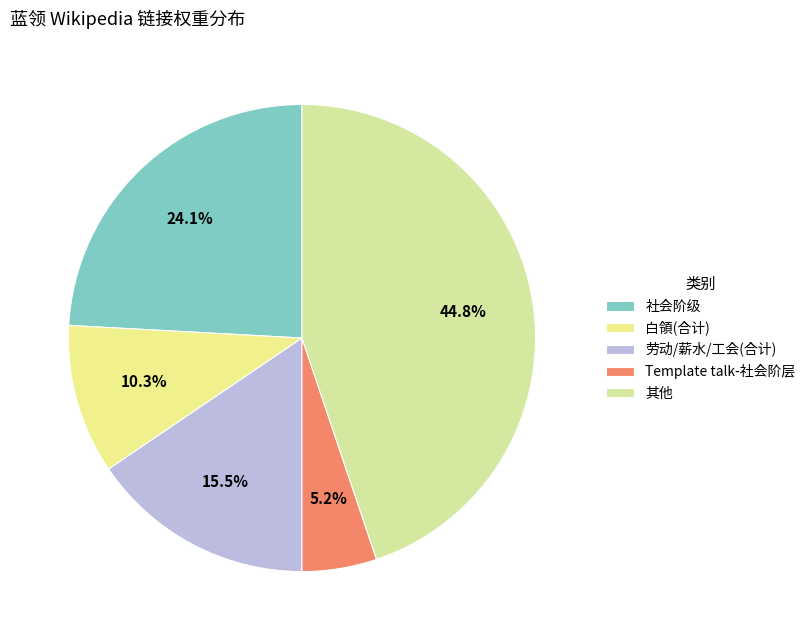

To the nearest percent, what is the average slice percentage?

20%